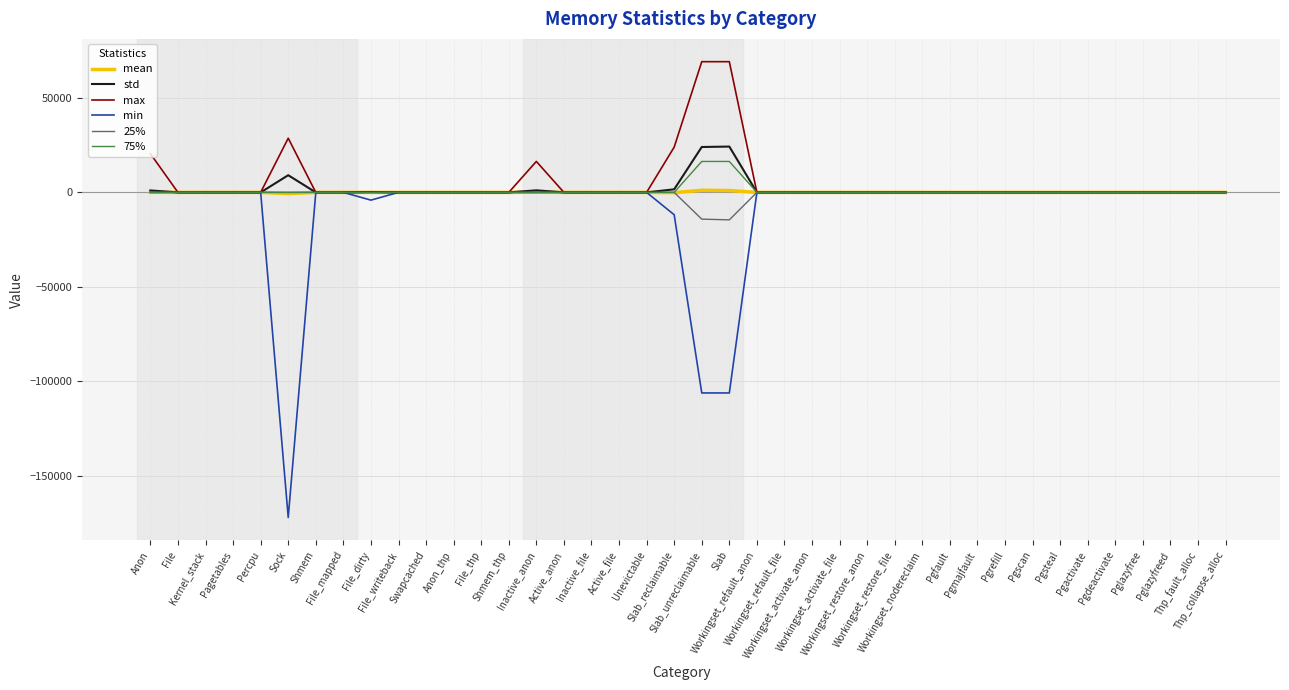

What is the highest value of the std series?

24251.4